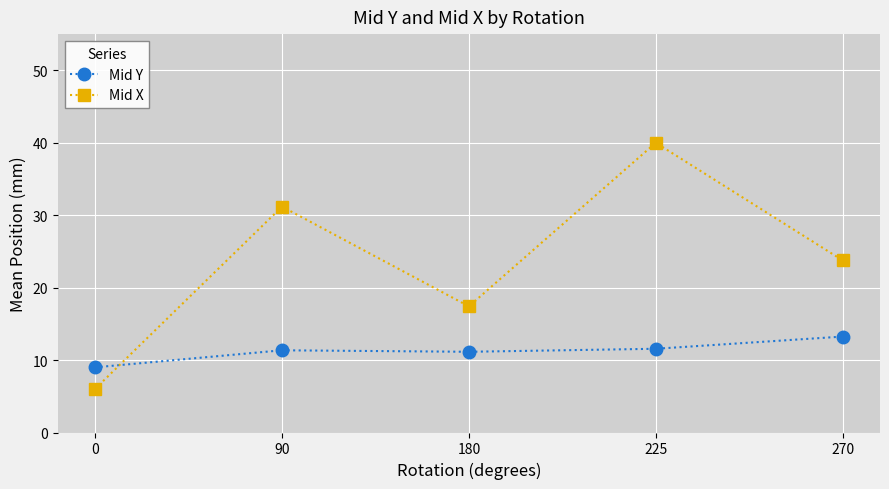

List the series in order of their overall mean, lowest first.

Mid Y, Mid X